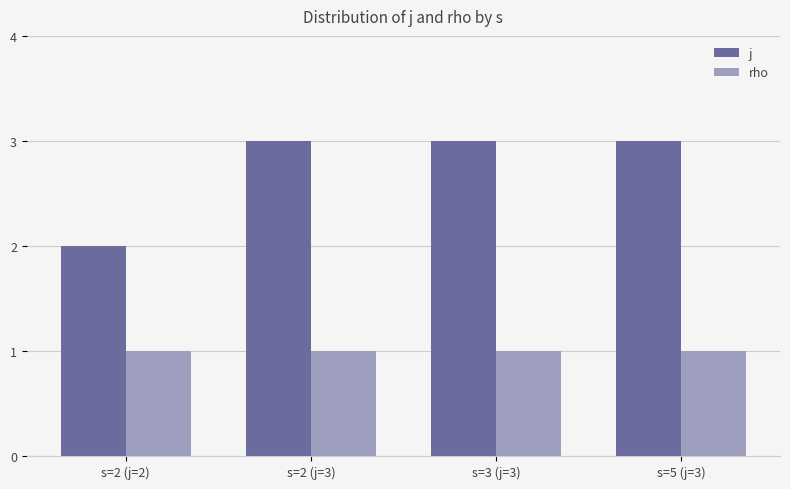

At which label is j closest to 2?

s=2 (j=2)